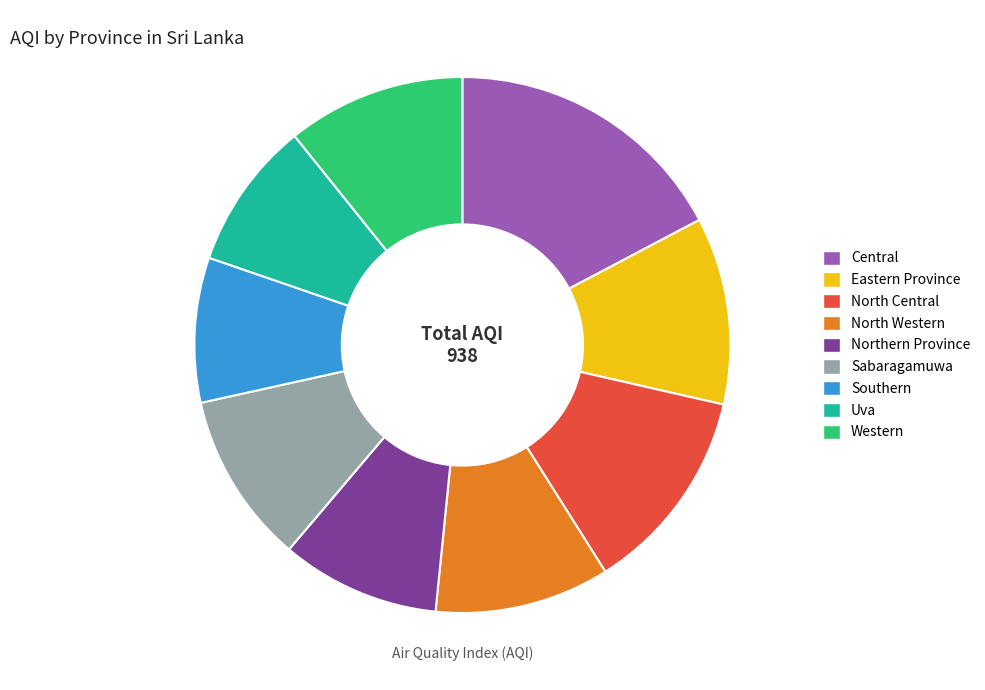

Is there a majority slice in this chart?

No